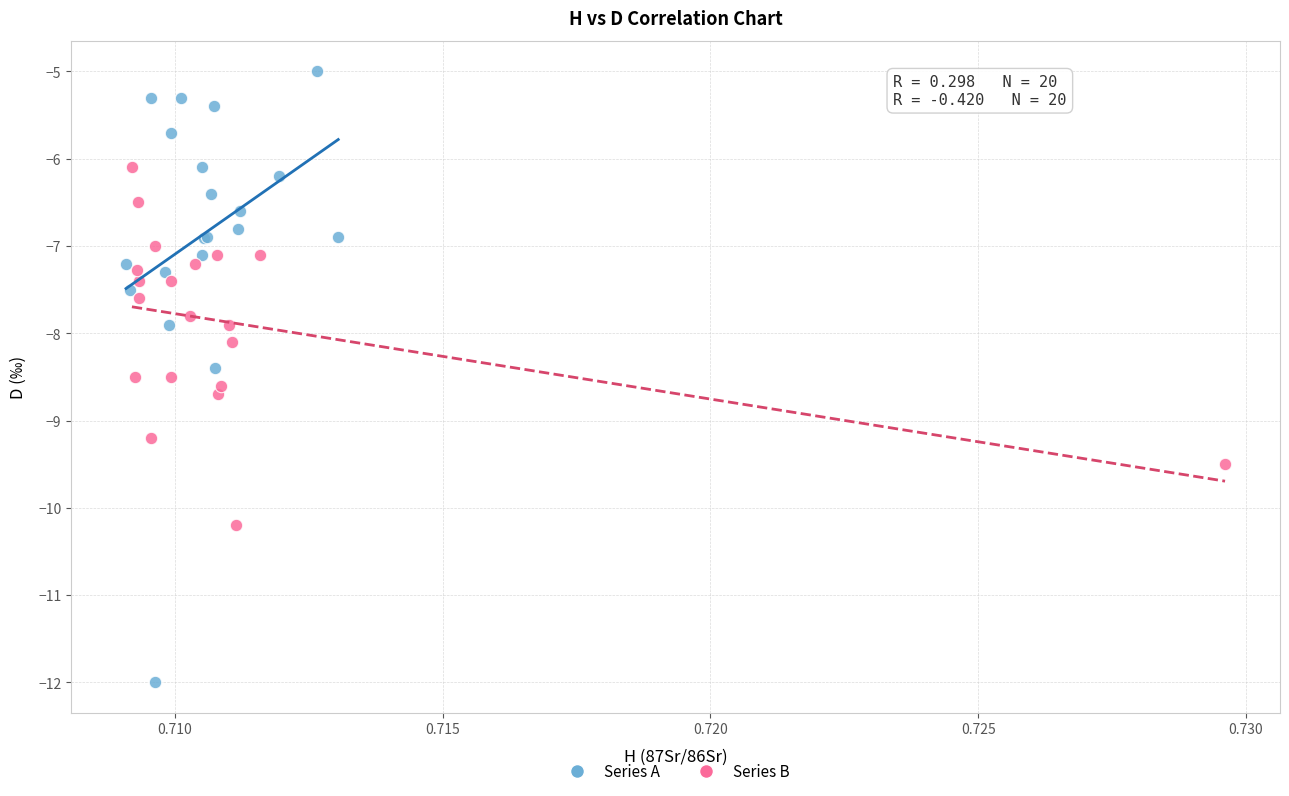

Which series has the widest spread of Y values?

Series A